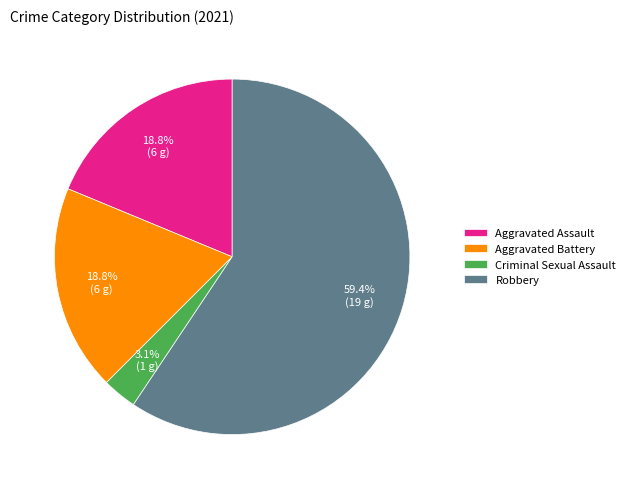

What is the largest slice in the pie chart?

Robbery